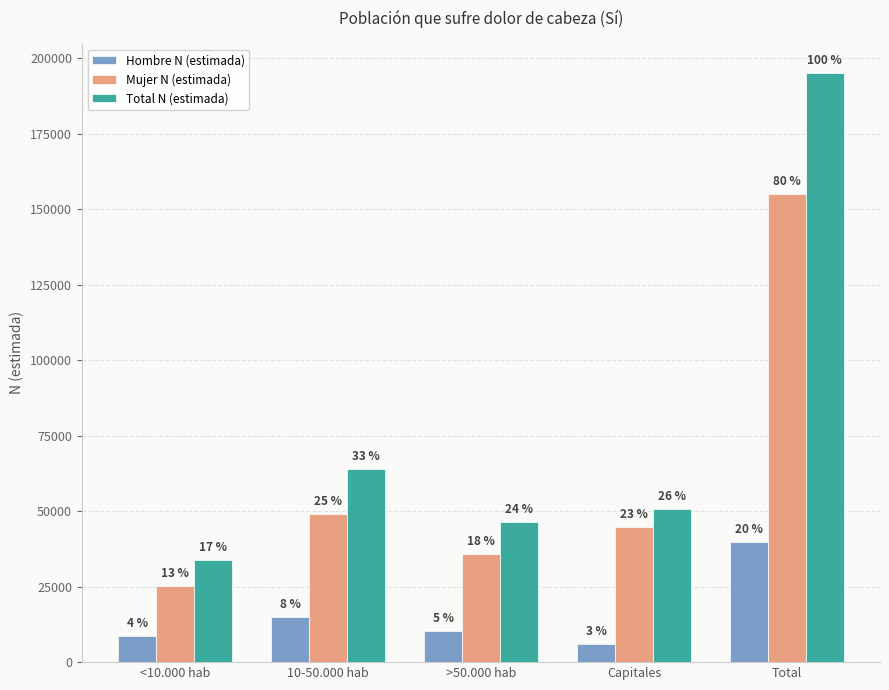

The Mujer N (estimada) series shows 49080 at 10-50.000 hab. True or false?

True